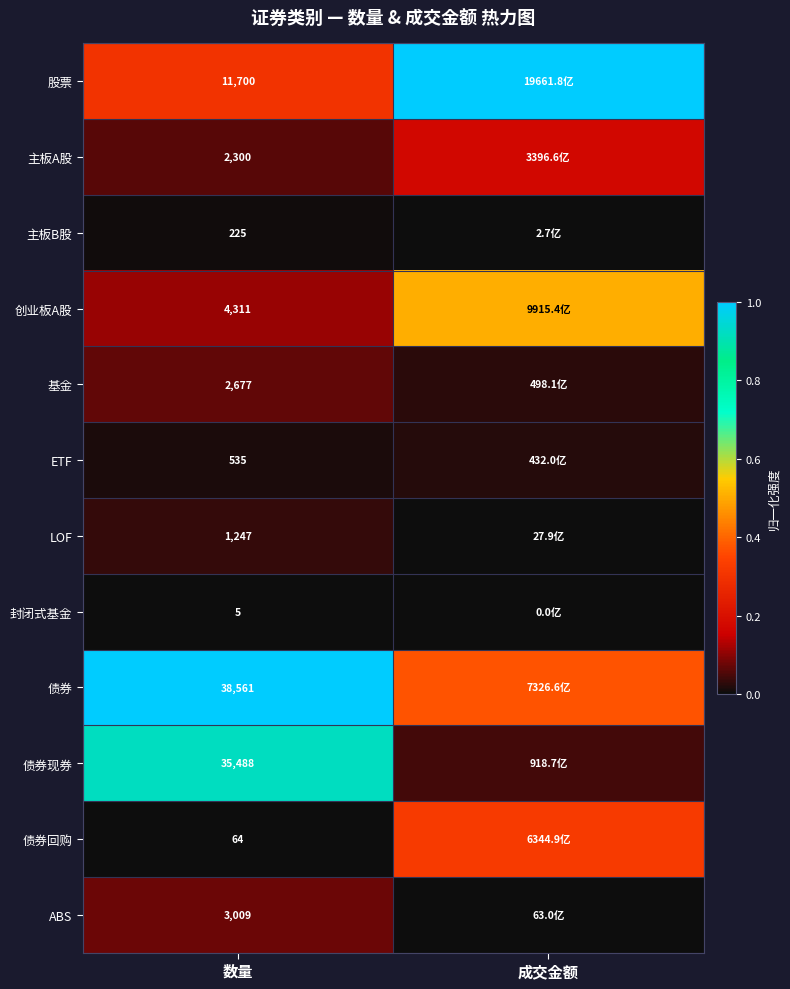

The 创业板A股 series shows 0.5 at 成交金额. True or false?

True